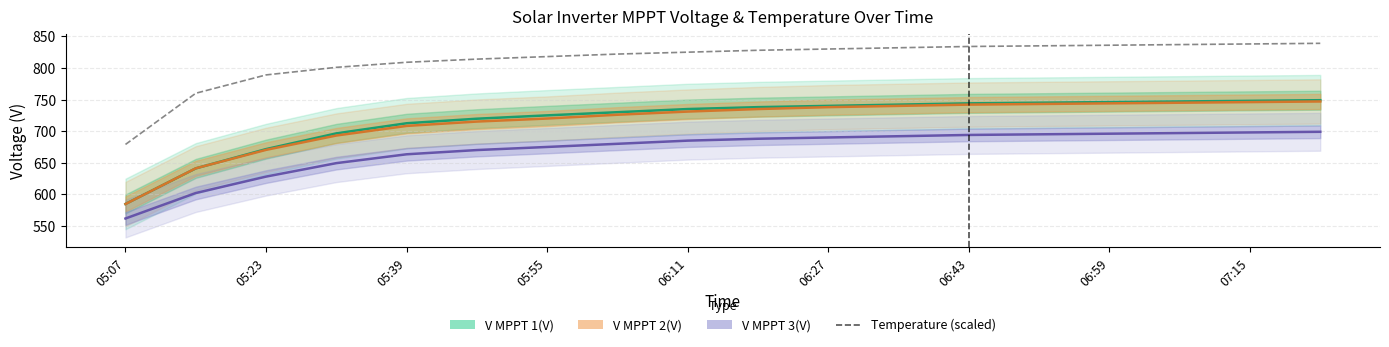

What is the approximate value of V MPPT 1(V) at 06:27?

740.0